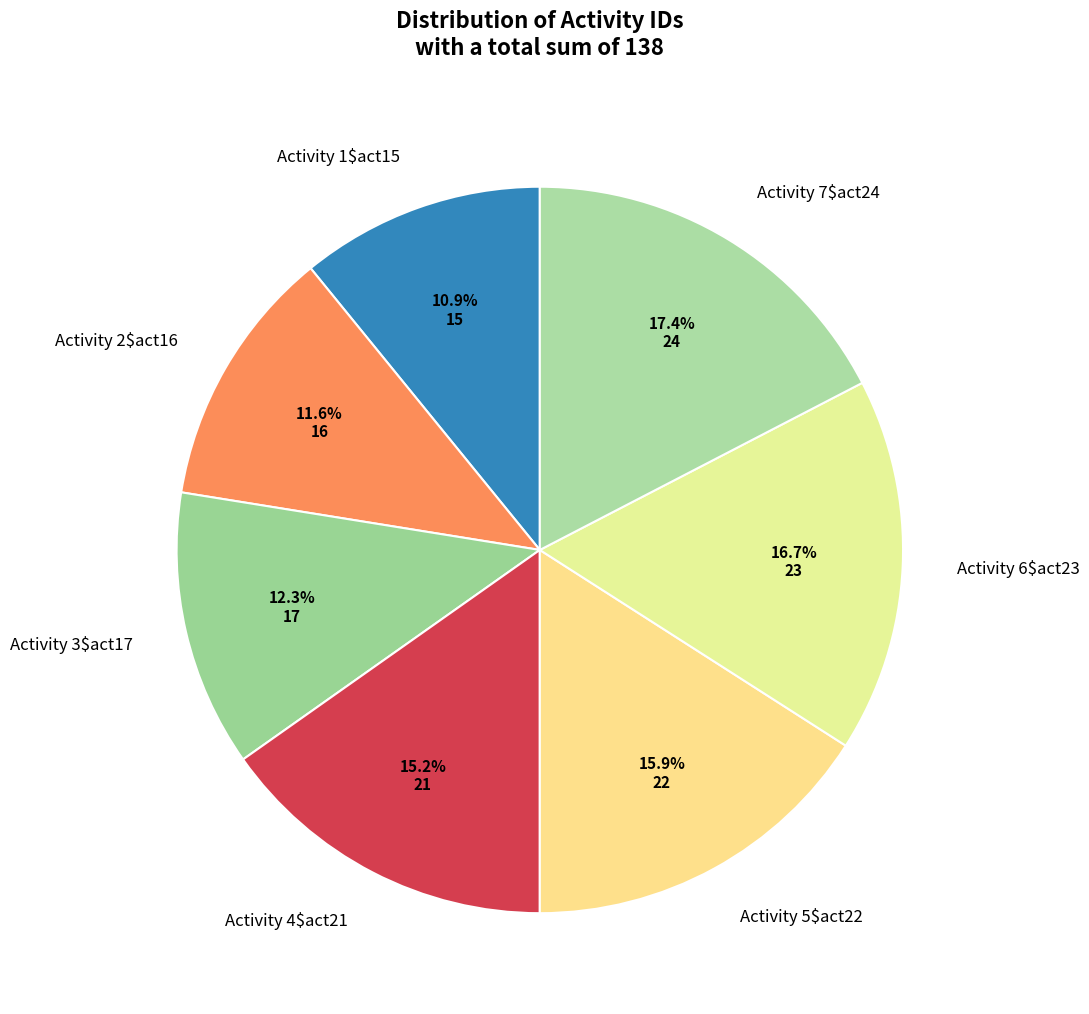

Count the number of slices in the pie.

7